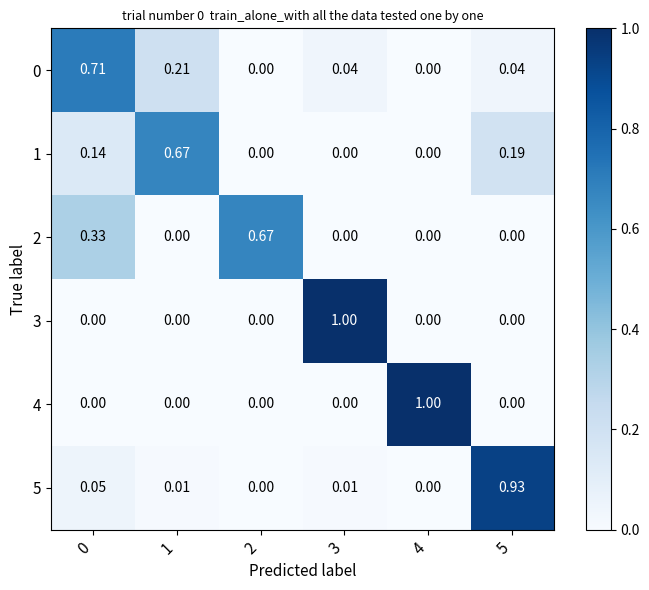

Is the value of 0 at 0 greater than the value of 3 at 1?

Yes